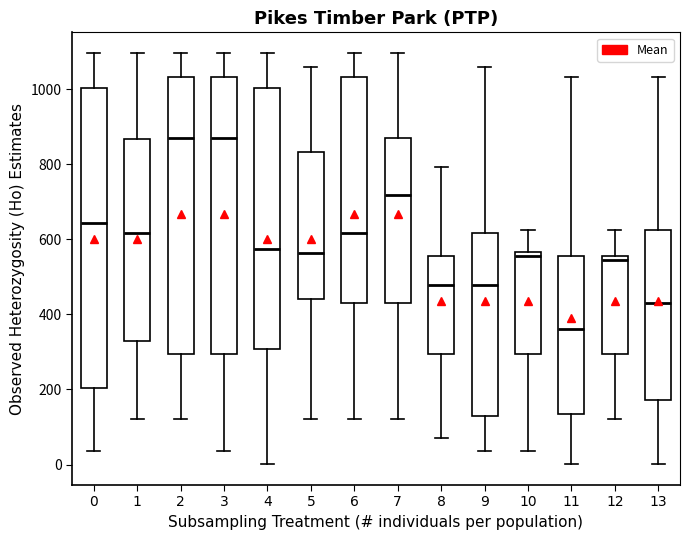

Comparing the boxes themselves (not the whiskers), which one is the tallest?

0